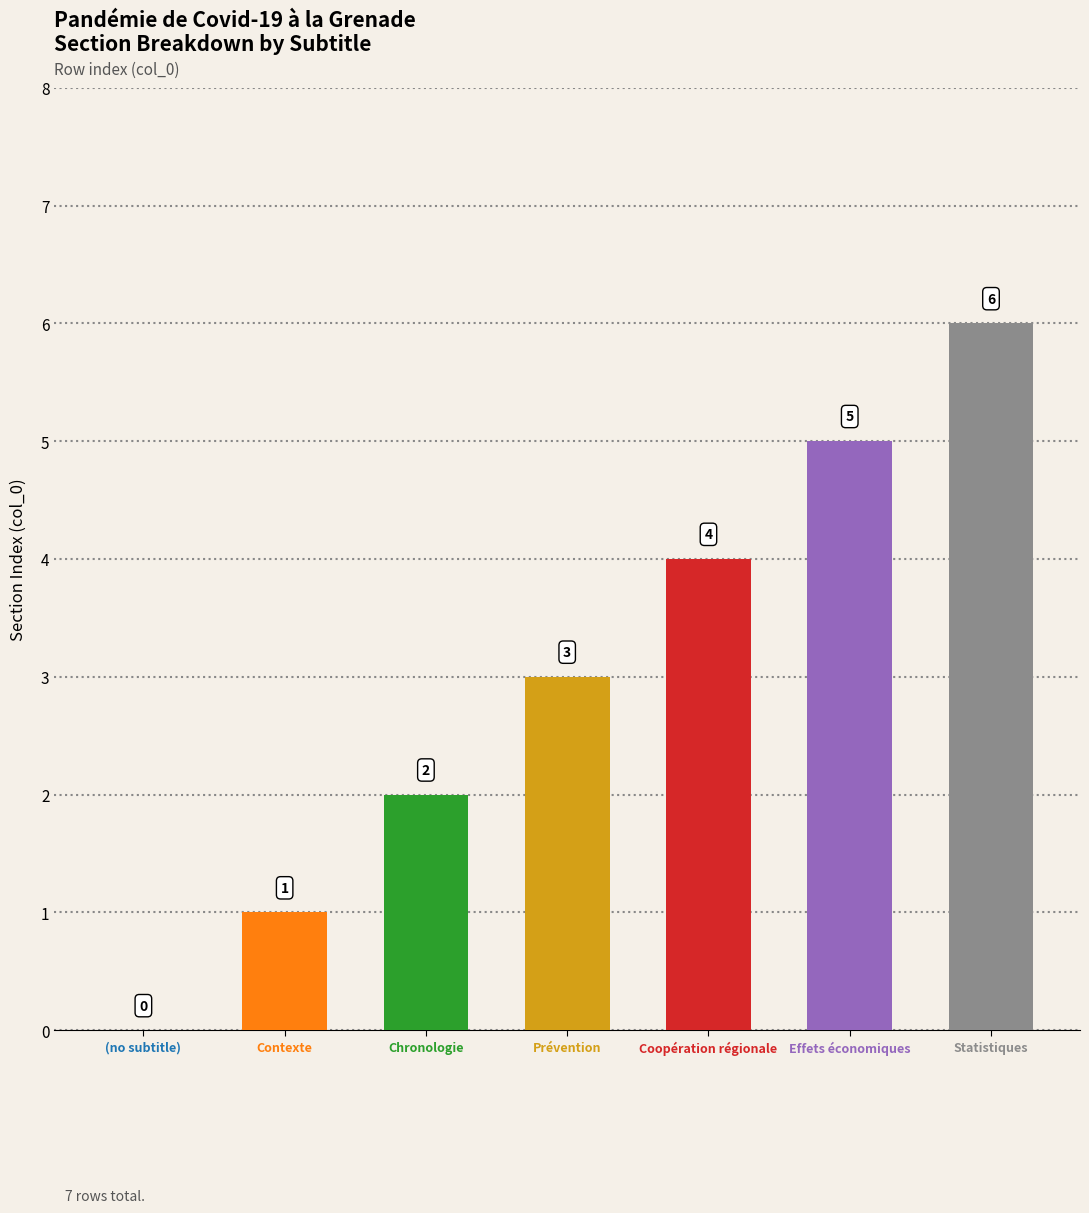

Reading left to right, extract all data points from this chart.

(no subtitle)=0	Contexte=1	Chronologie=2	Prévention=3	Coopération régionale=4	Effets économiques=5	Statistiques=6